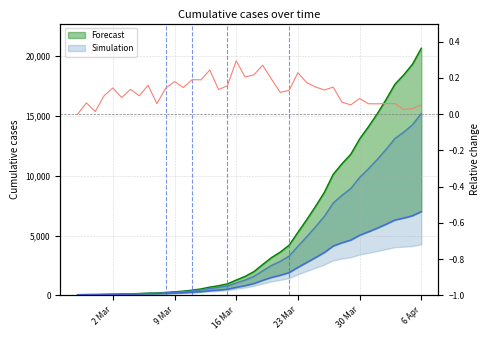

At which category does the chart reach its minimum across all series?

2 Mar